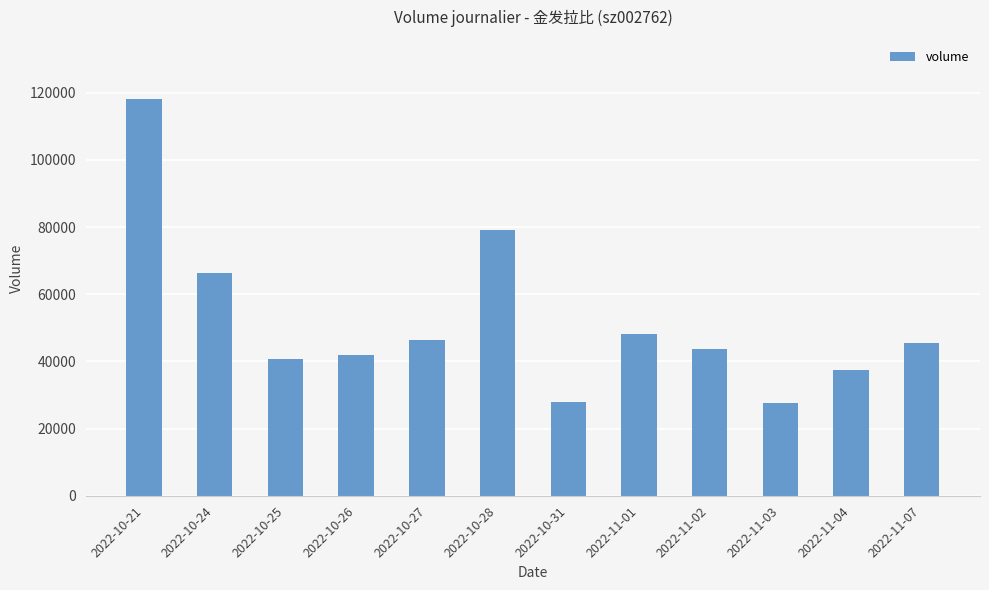

What is the difference between the second highest and minimum values?

51310